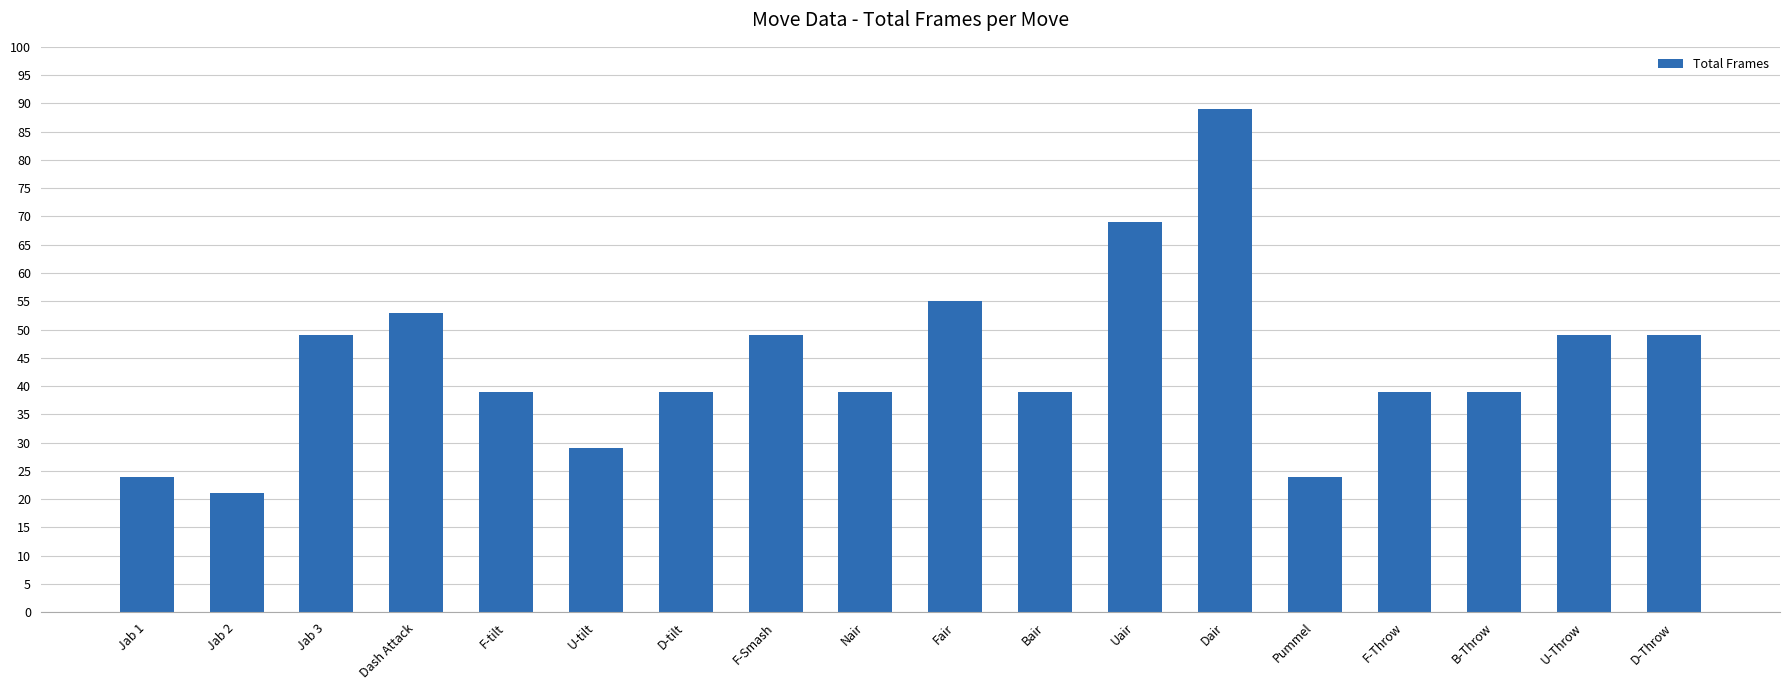

What is the difference between the second highest and minimum values?

48